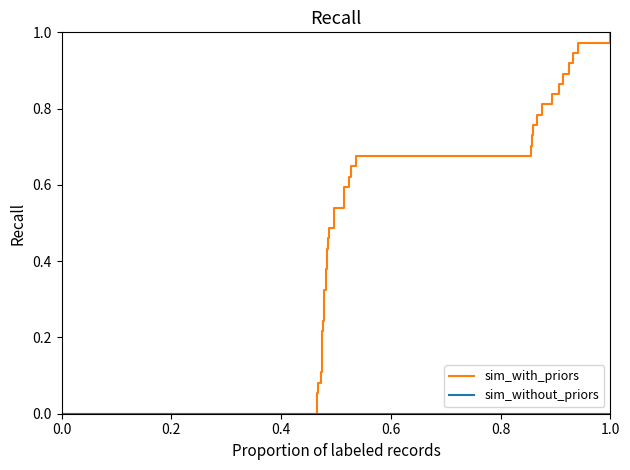

Which series has the largest range (max minus min)?

sim_with_priors